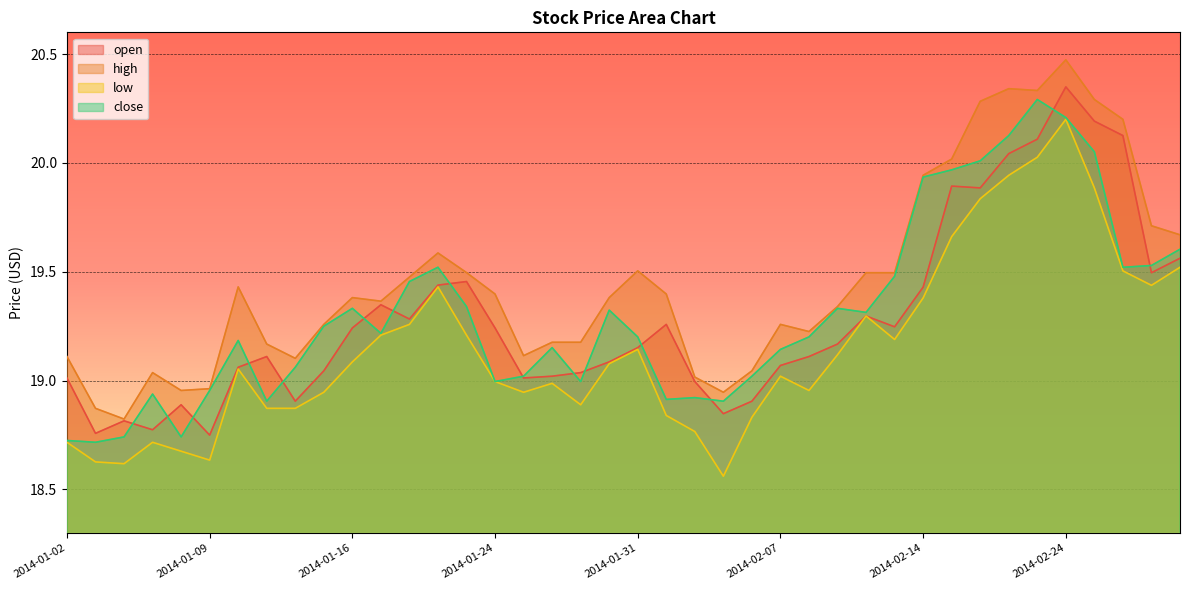

The open series shows 13.3 at 2014-01-16. True or false?

False